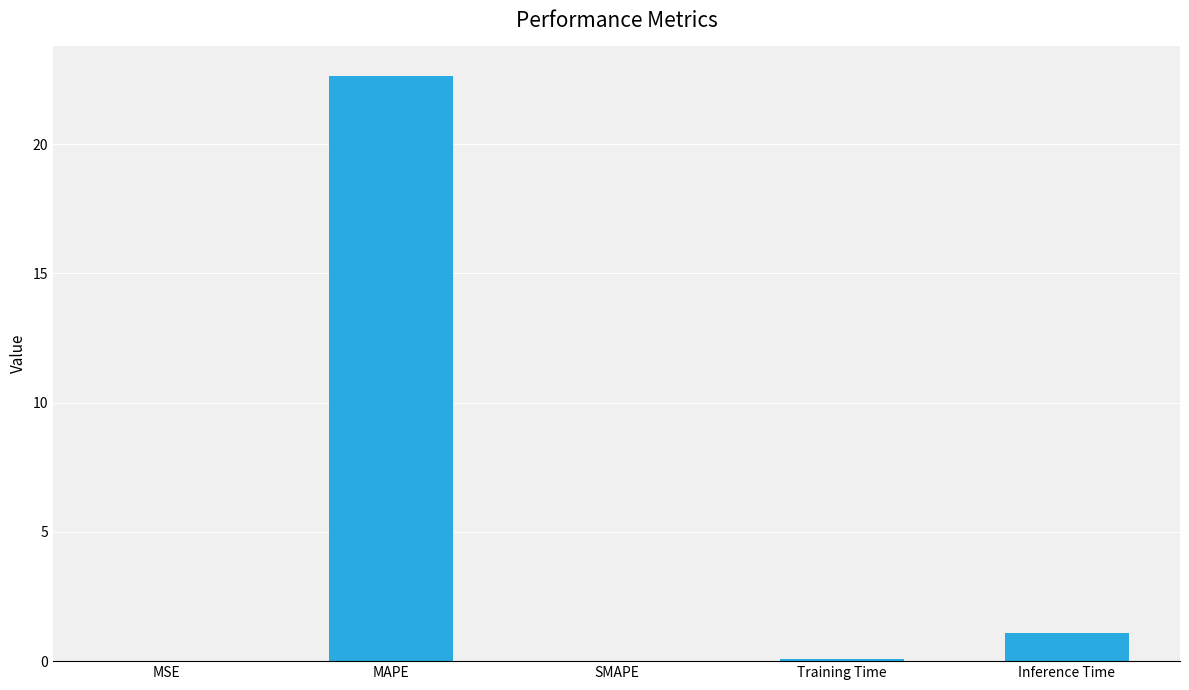

True or false: the data shows 1.8 at Inference Time.

False